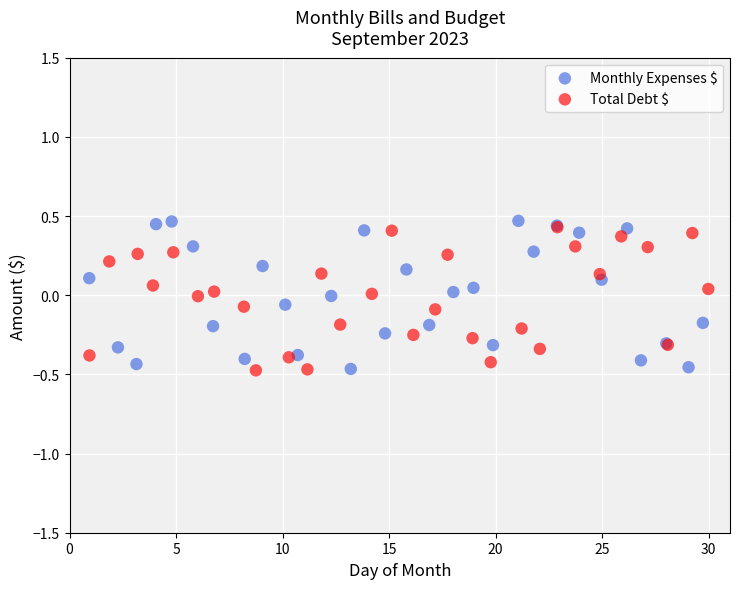

Which series contains the highest Y value?

Monthly Expenses $